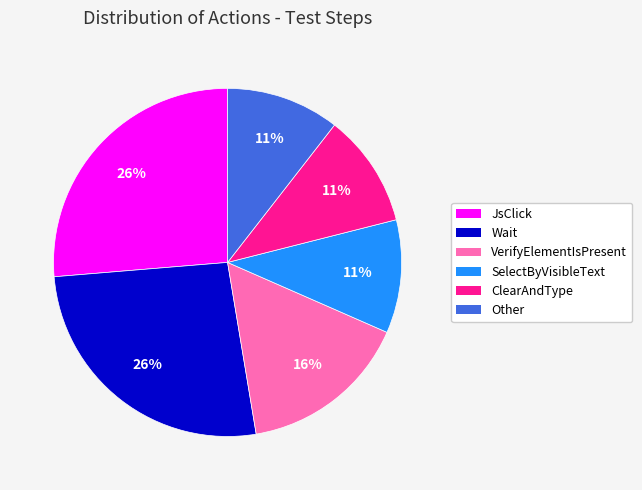

Does VerifyElementIsPresent account for over 50% of the chart?

No